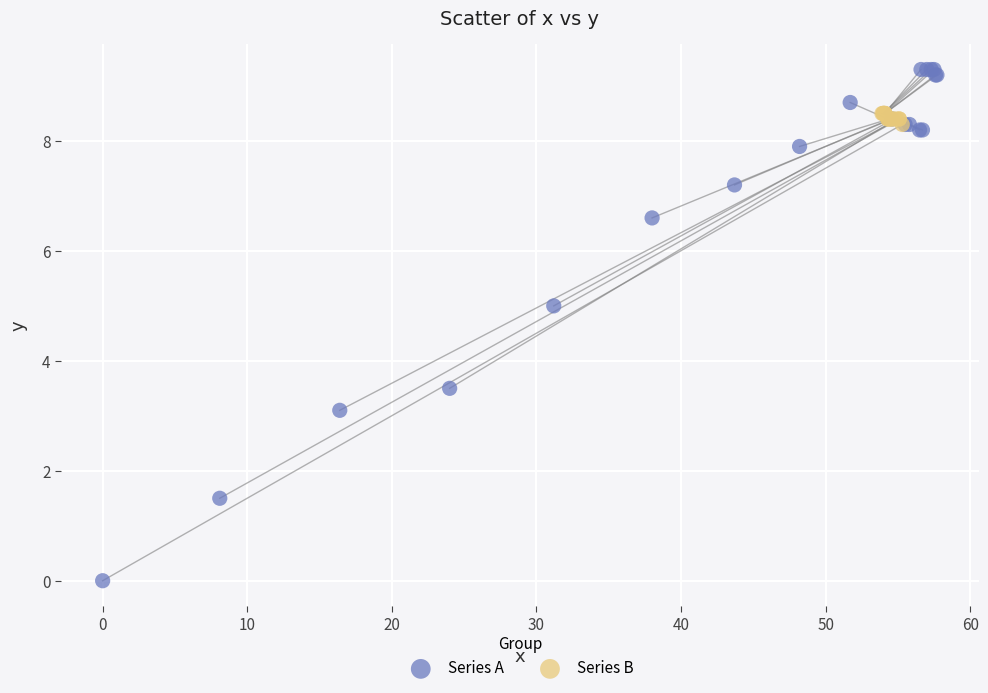

Which series contains the lowest Y value?

Series A